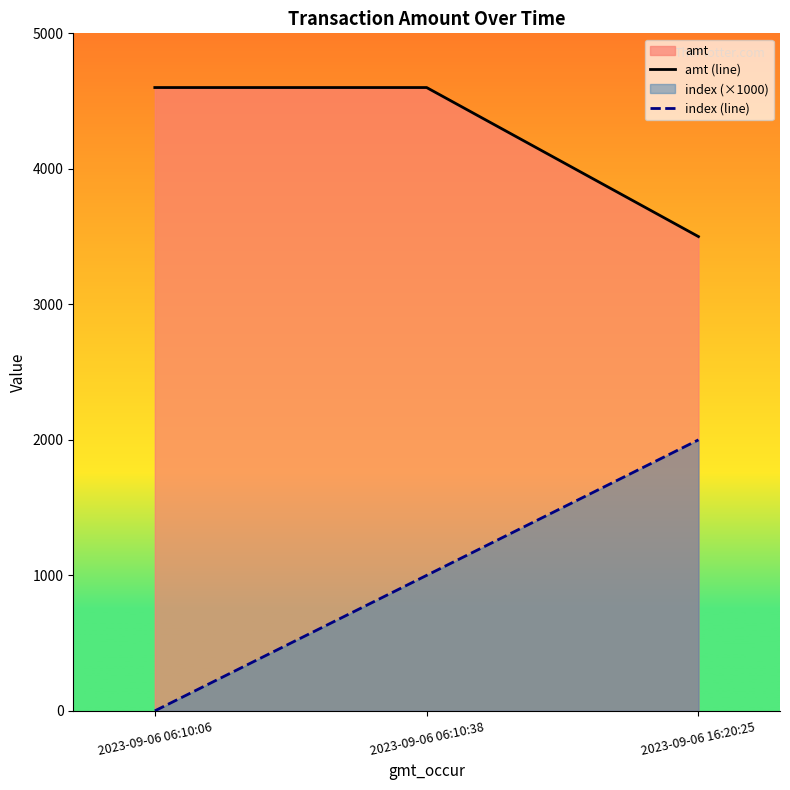

Is the value of amt (line) at 2023-09-06 06:10:38 greater than the value of index (line) at 2023-09-06 06:10:06?

Yes